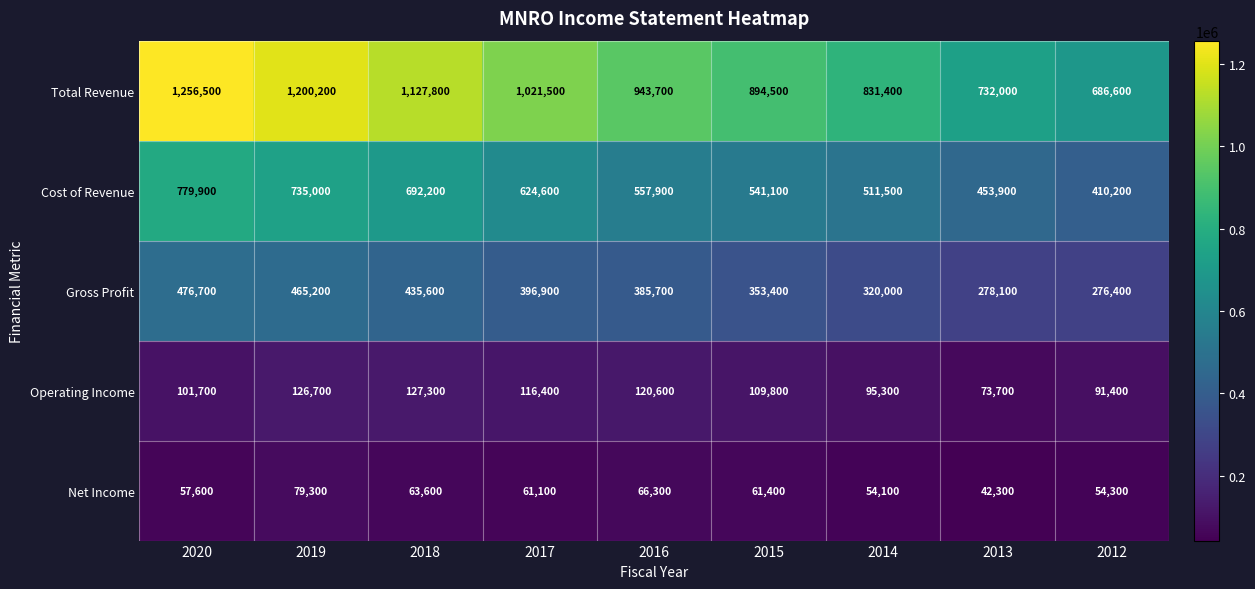

Count the number of data series in this chart.

5